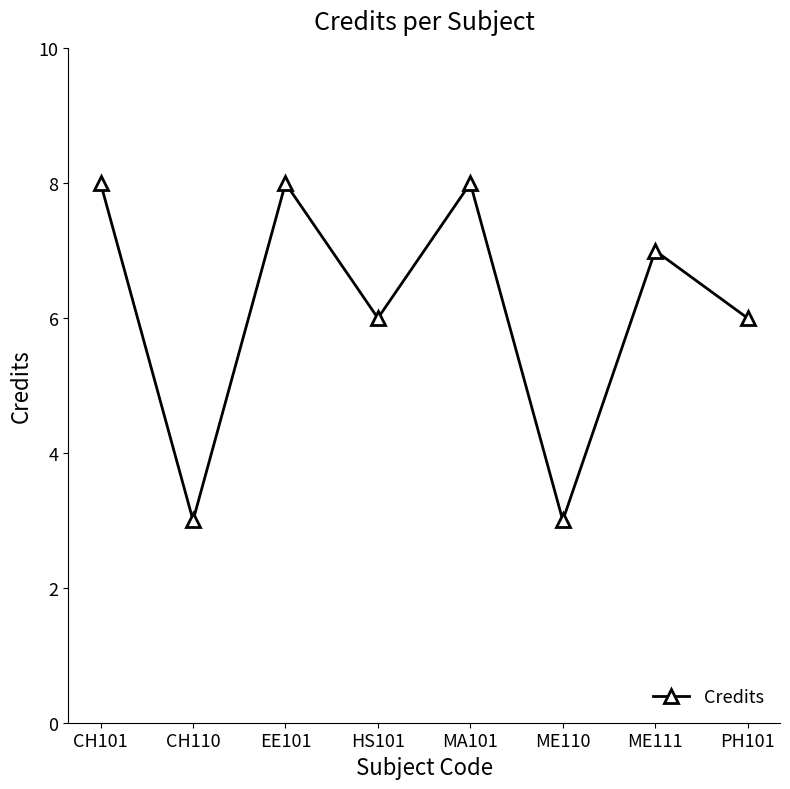

What is the difference between the maximum and minimum values?

5